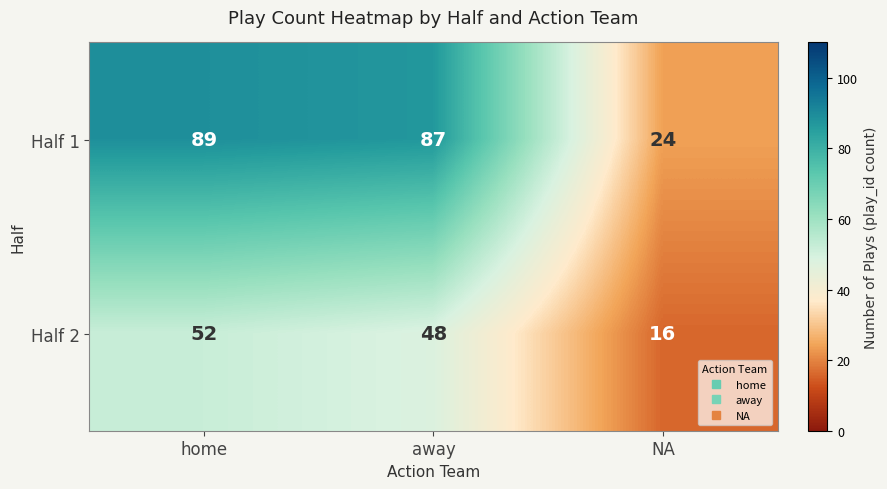

Which series has the widest spread of values?

Half 1